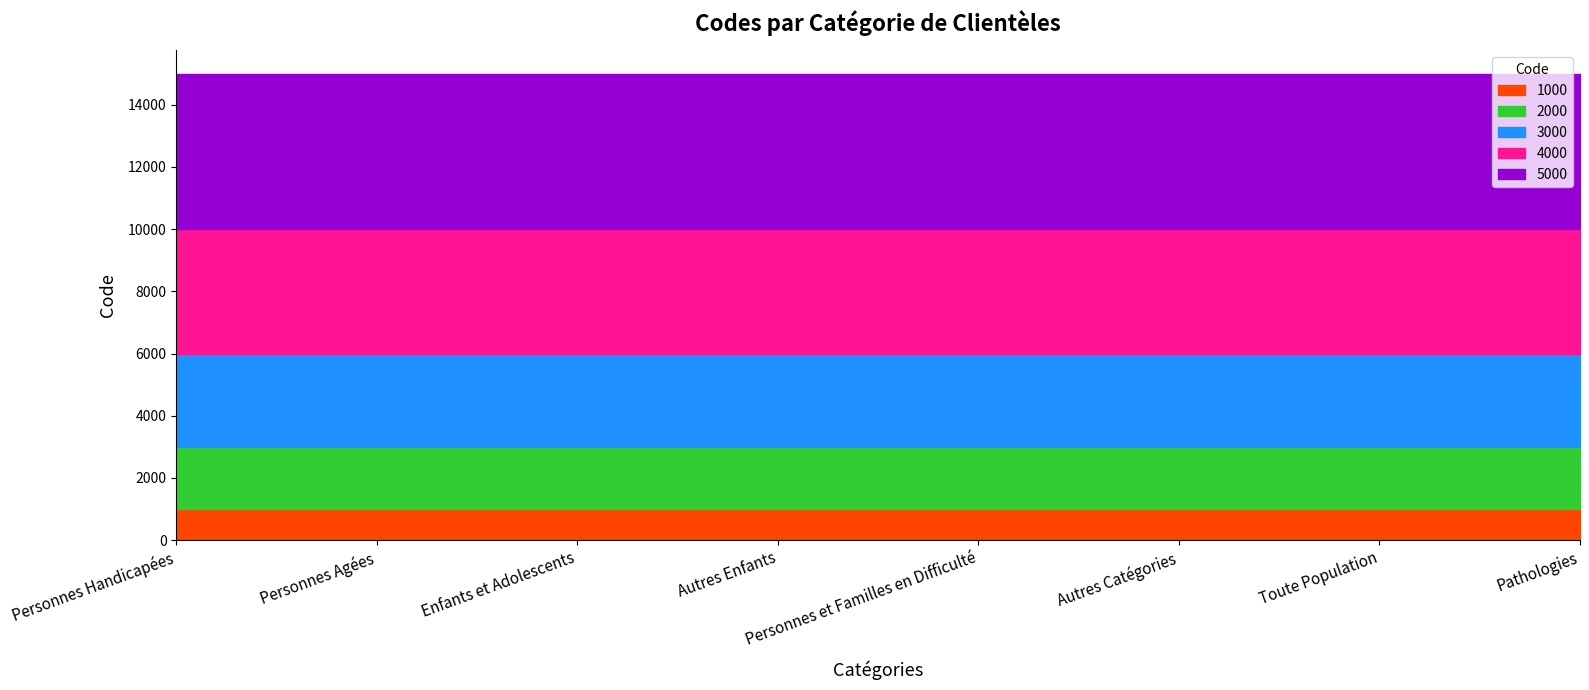

True or false: 4000 has more than 1 interior local peaks.

False